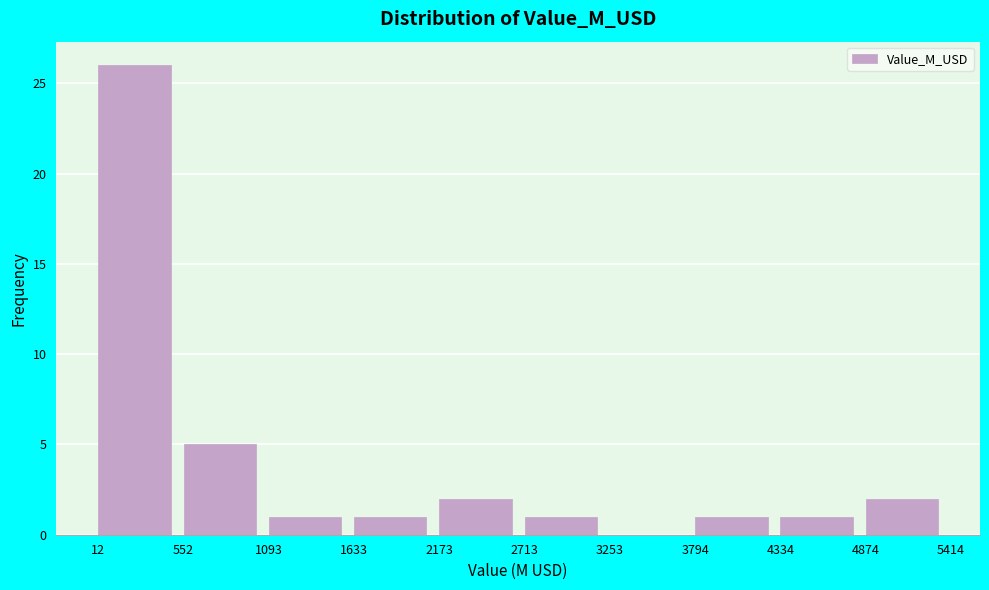

Over which range of the x-axis is the bar tallest?

12 to 552